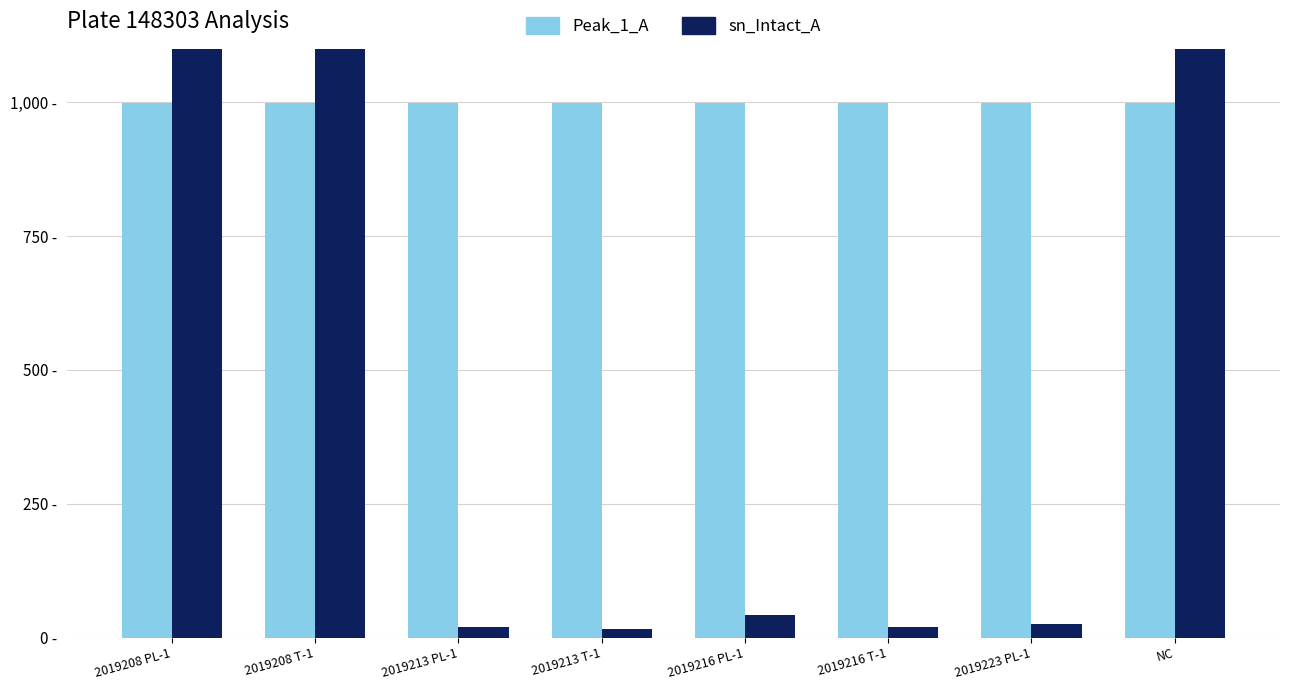

What is the difference between the second highest and minimum values in the sn_Intact_A series?

2347.7